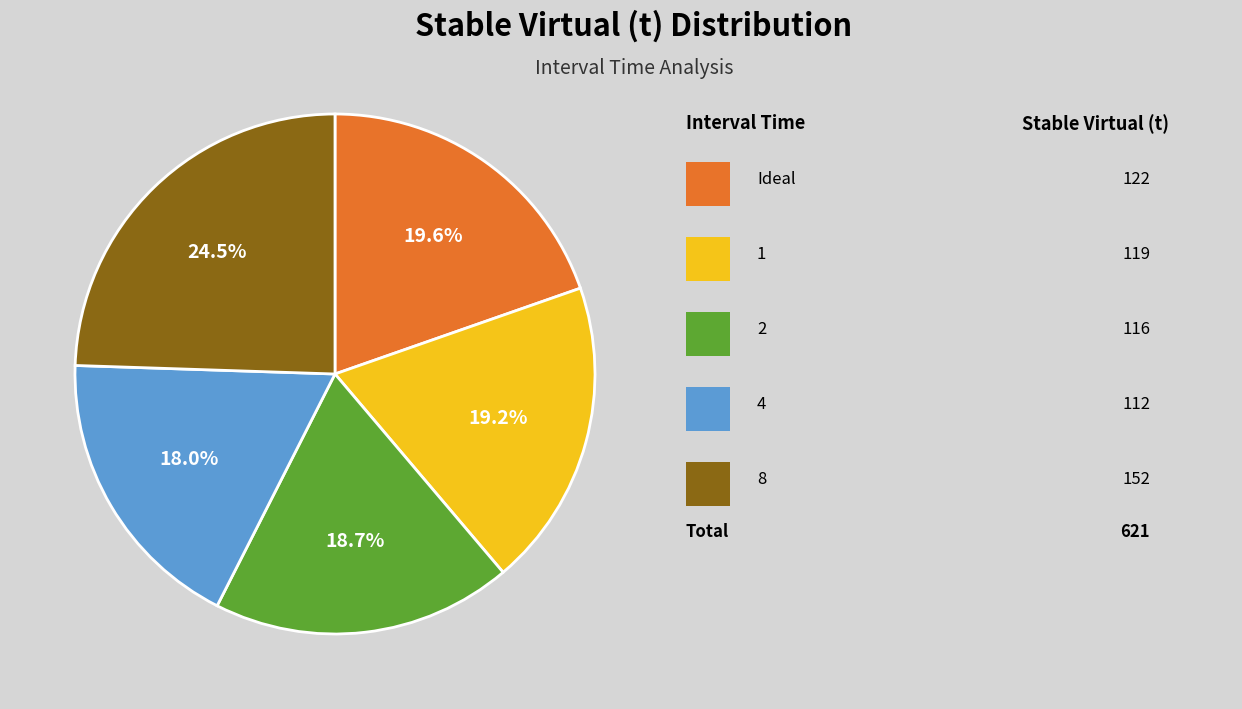

Count the number of slices in the pie.

5